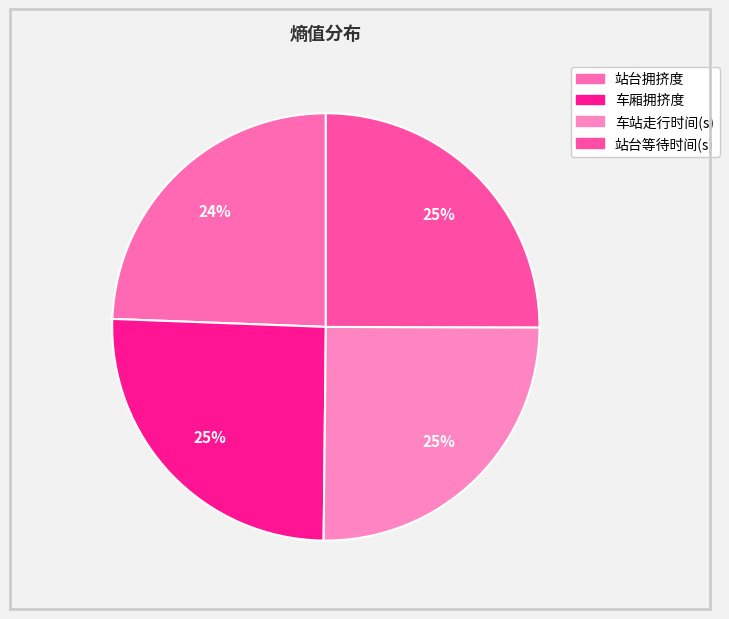

Combined, what portion of the pie is 站台拥挤度 and 站台等待时间(s)?

49.4%